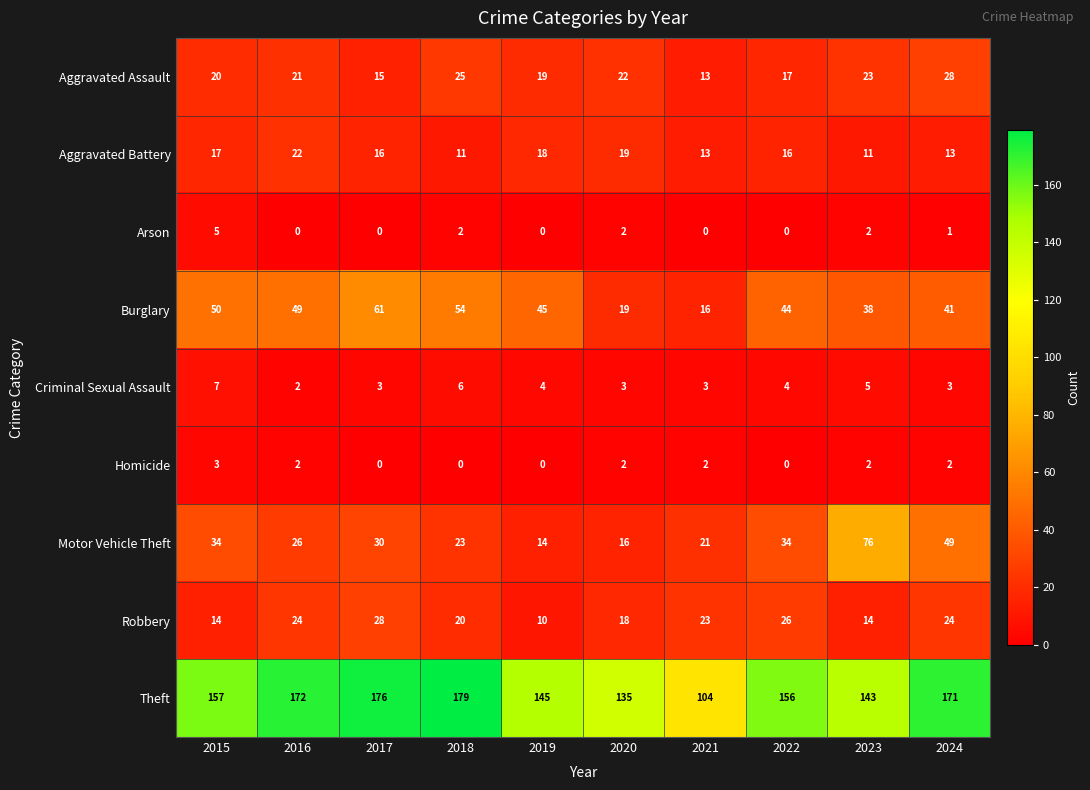

What is the maximum value for Theft?

179